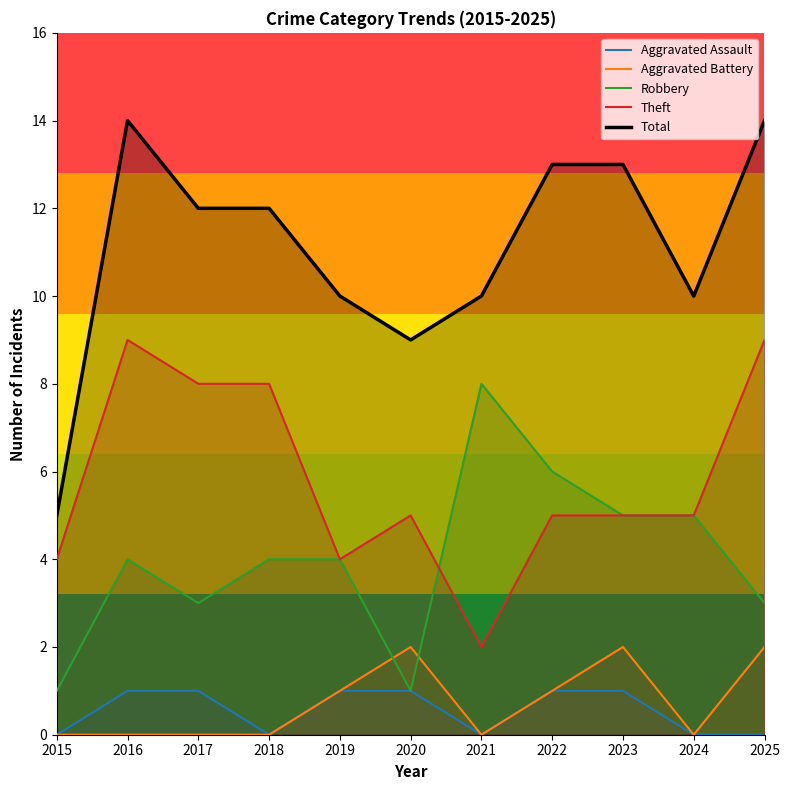

Rank the series at 2024 from highest to lowest value.

Total, Robbery, Theft, Aggravated Assault, Aggravated Battery